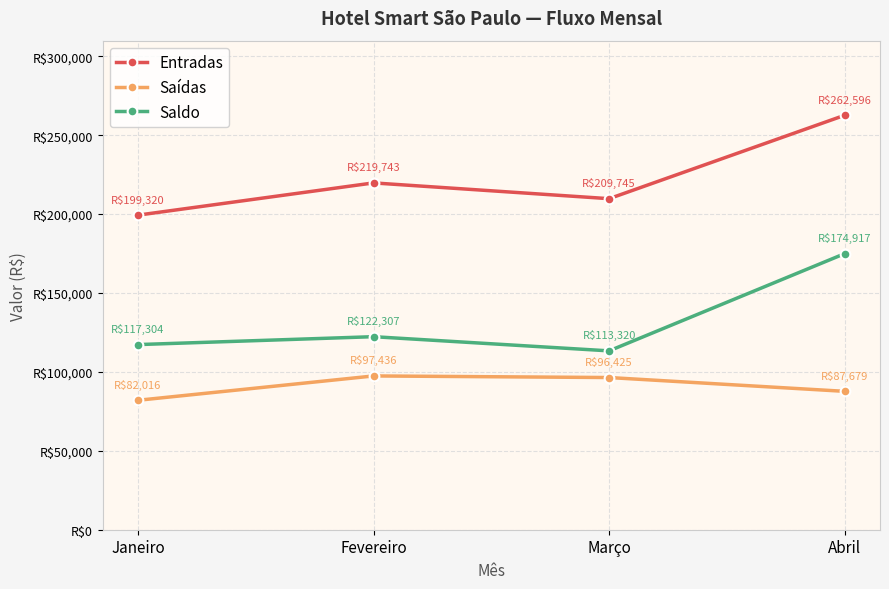

What are all the series names shown in the legend?

Entradas, Saídas, Saldo